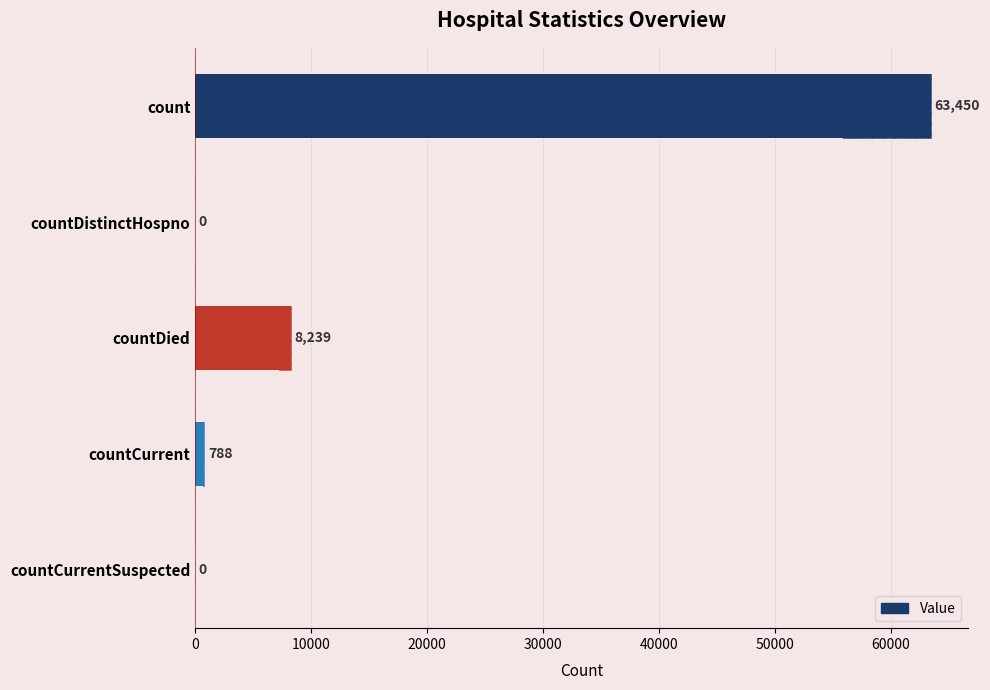

What is the average value?

14495